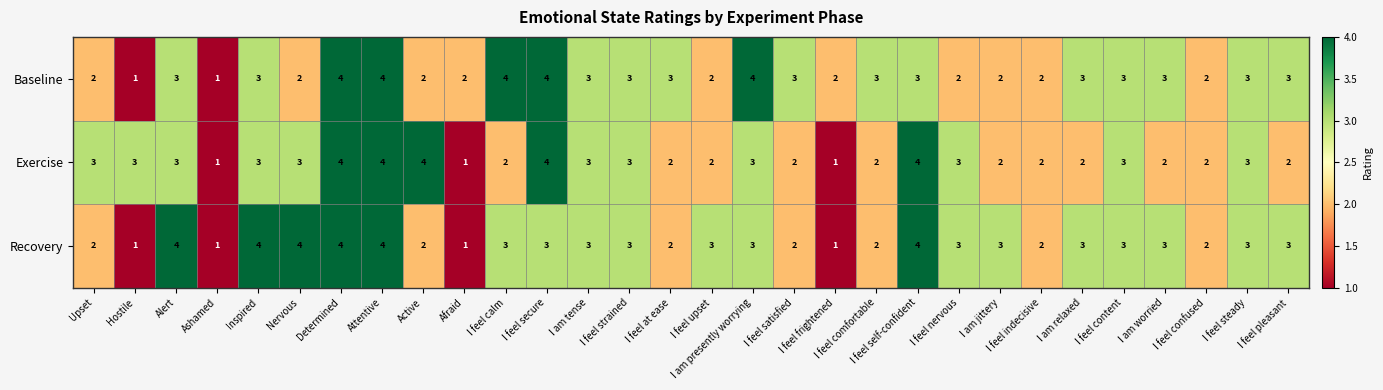

Between I am jittery and I feel pleasant, which series saw the biggest shift?

Baseline